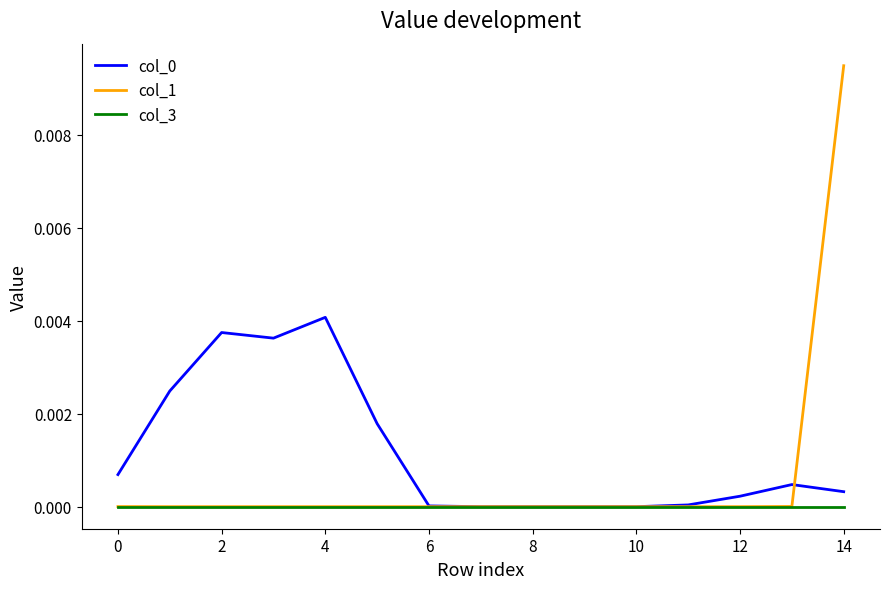

Which series has the largest range (max minus min)?

col_1